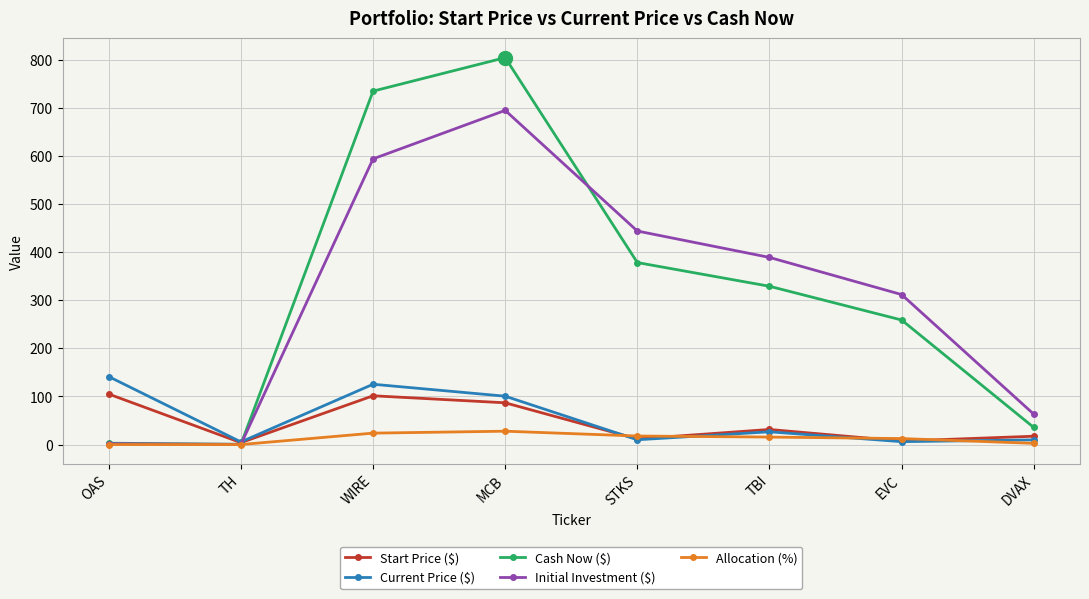

At which label does Current Price ($) first exceed 26?

OAS